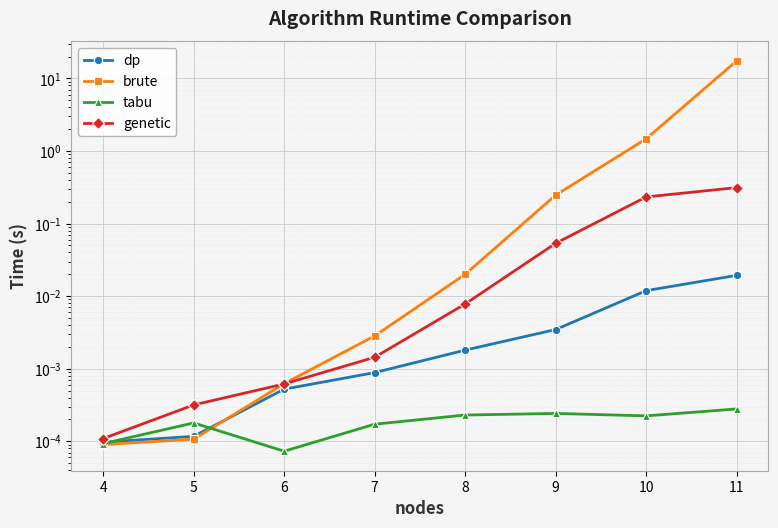

What are all the series names shown in the legend?

dp, brute, tabu, genetic